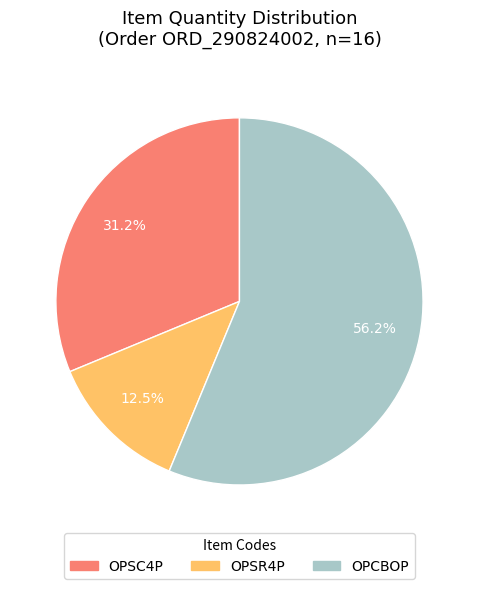

How many slices are in this pie chart?

3